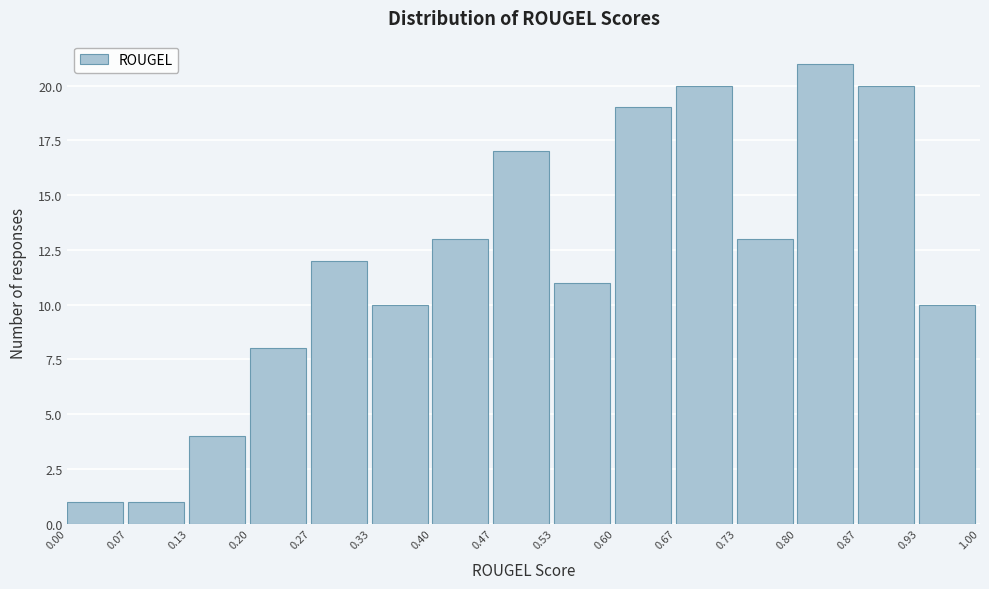

Reading left to right, transcribe this chart: for each bar, give the range it covers on the x-axis and its height. The values are not printed on the chart, so give them approximately, as read against the axis.

0.00 to 0.07: 1
0.07 to 0.13: 1
0.13 to 0.20: 4
0.20 to 0.27: 8
0.27 to 0.33: 12
0.33 to 0.40: 10
0.40 to 0.47: 13
0.47 to 0.53: 17
0.53 to 0.60: 11
0.60 to 0.67: 19
0.67 to 0.73: 20
0.73 to 0.80: 13
0.80 to 0.87: 21
0.87 to 0.93: 20
0.93 to 1.00: 10